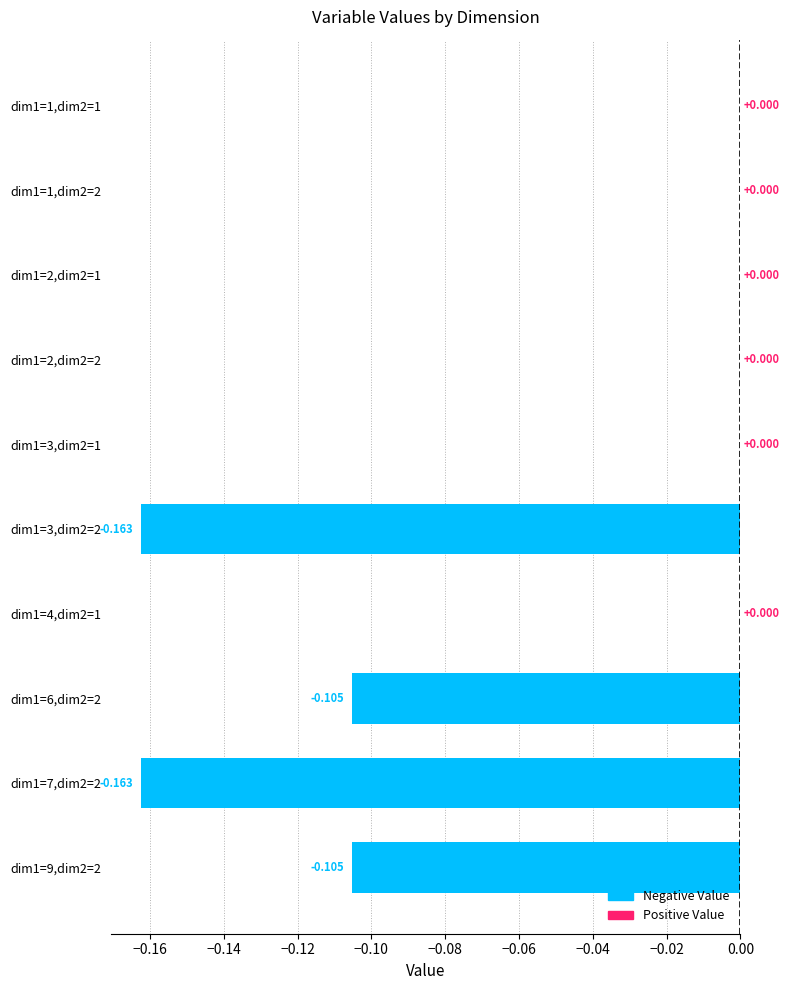

How many series are shown in this chart?

1